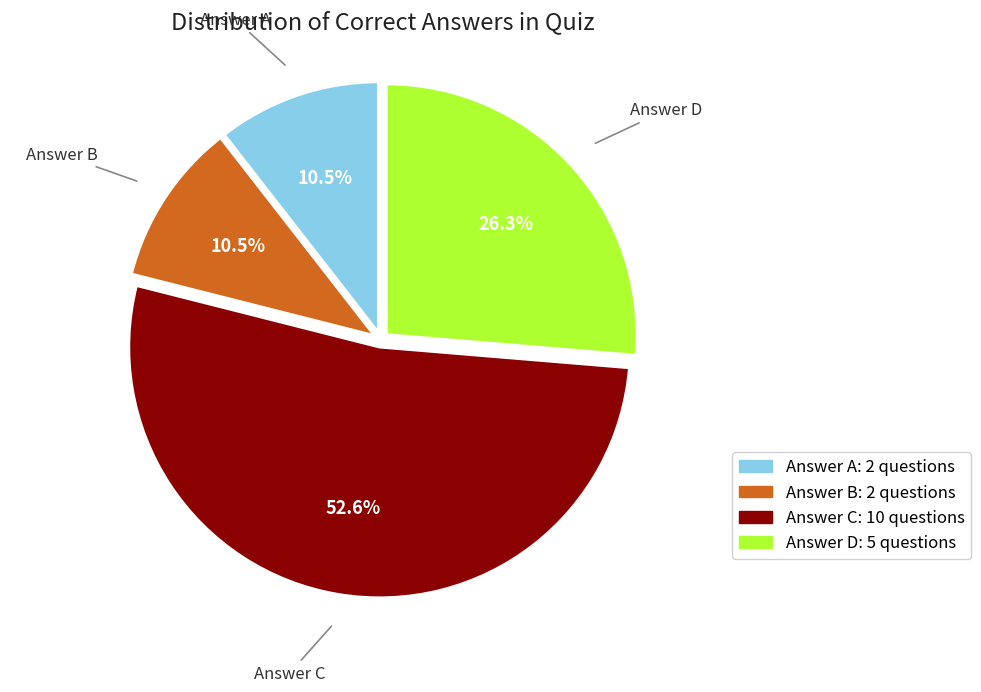

Which category has the biggest portion of the pie?

Answer C